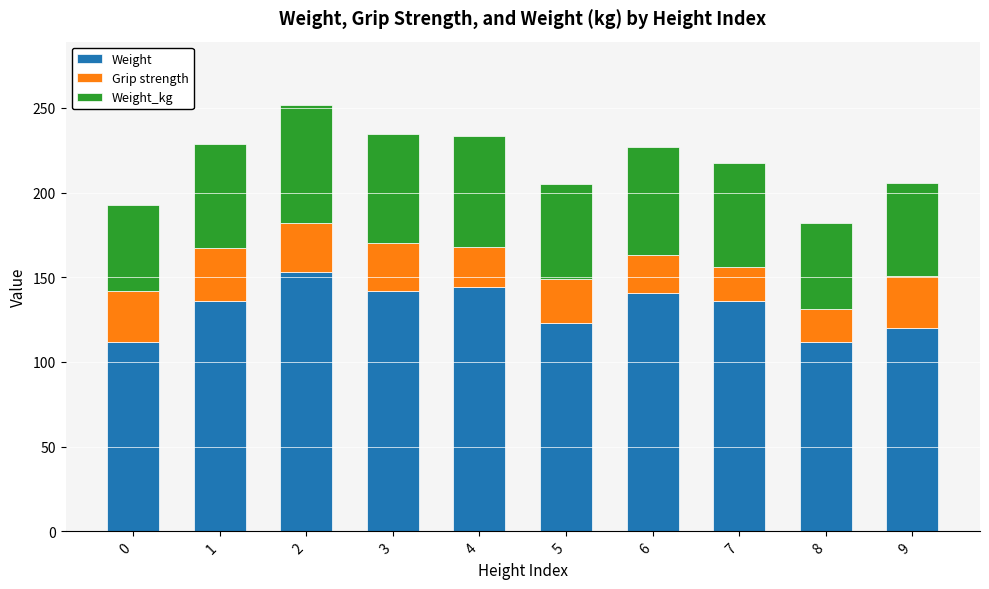

How many distinct data groups are displayed?

3